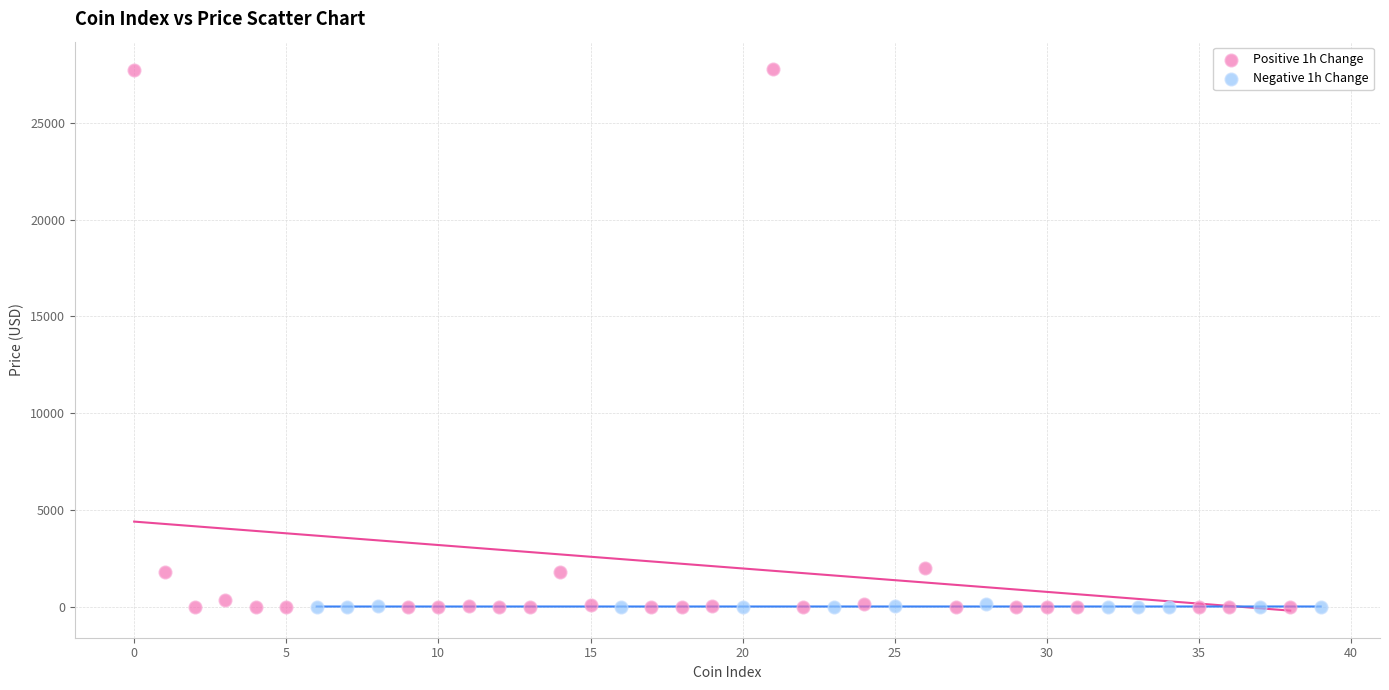

Which series contains the highest Y value?

Positive 1h Change